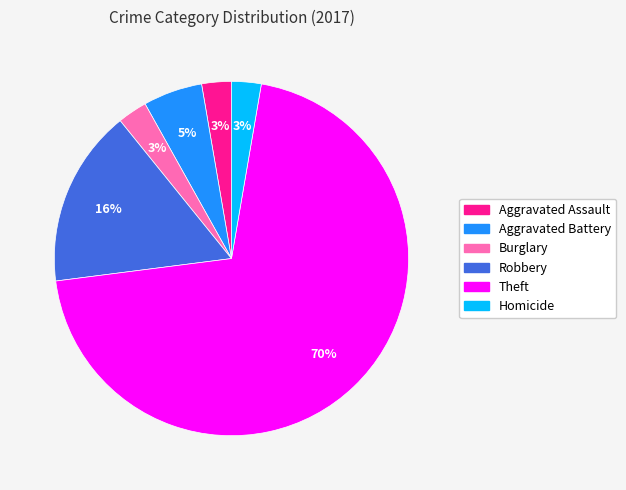

Which slice represents more than half of the pie?

Theft